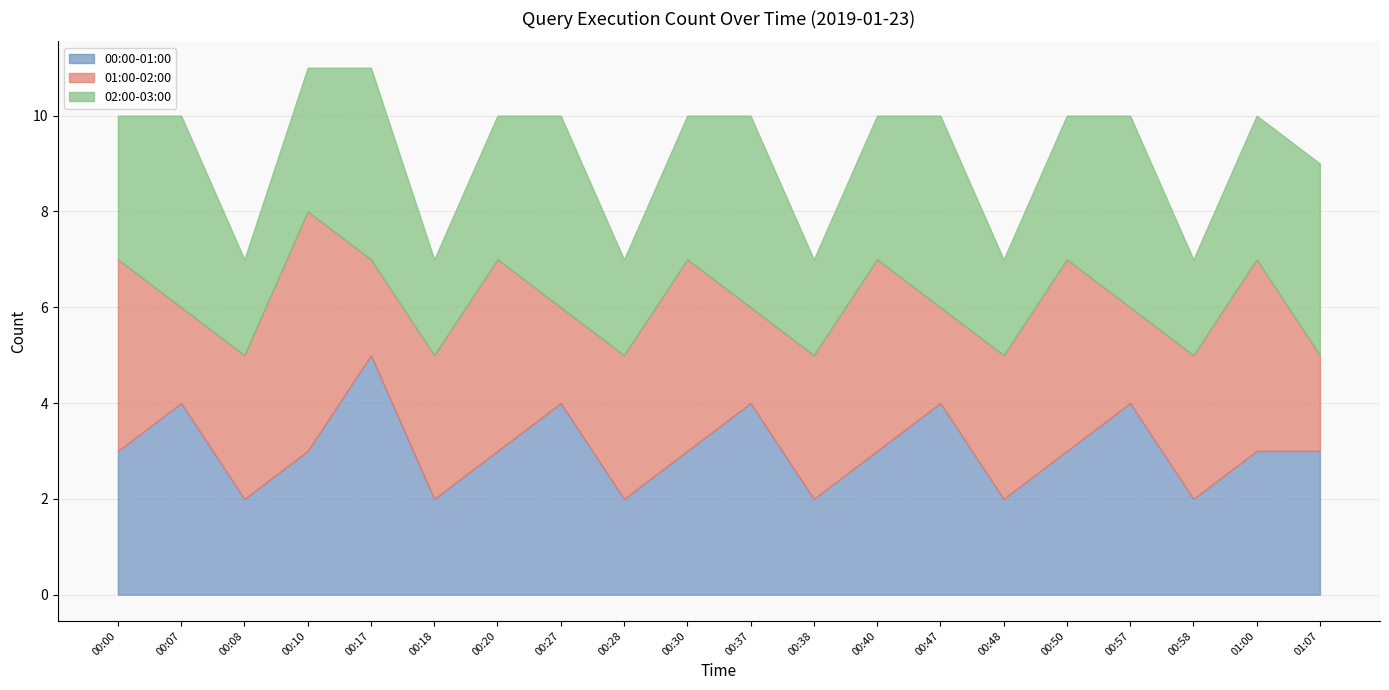

Where do 01:00-02:00 and 02:00-03:00 first cross each other?

00:00 and 00:07